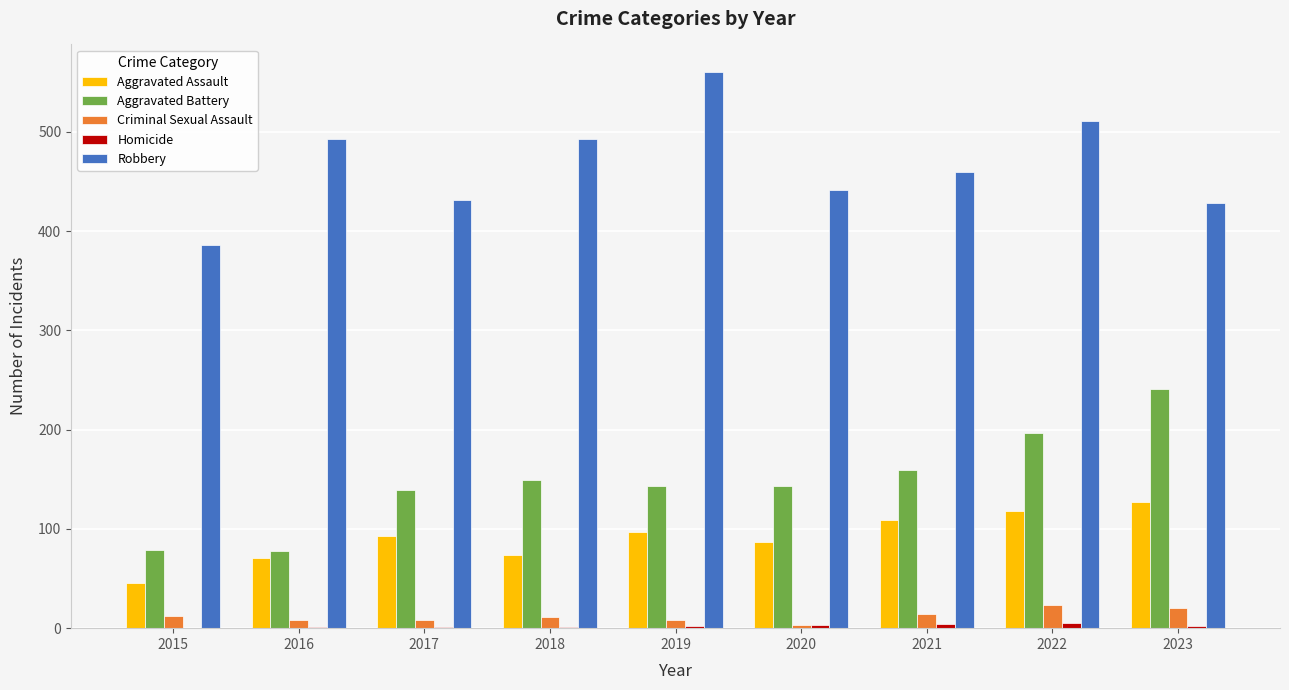

At which category does the chart reach its peak across all series?

2019